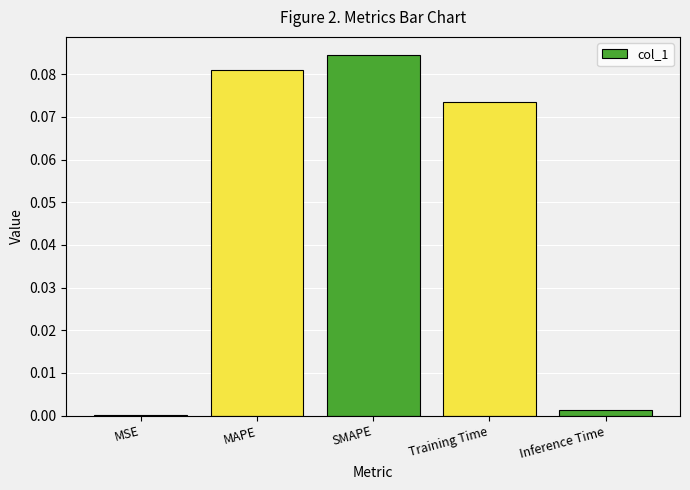

At which category does the chart reach its peak across all series?

SMAPE